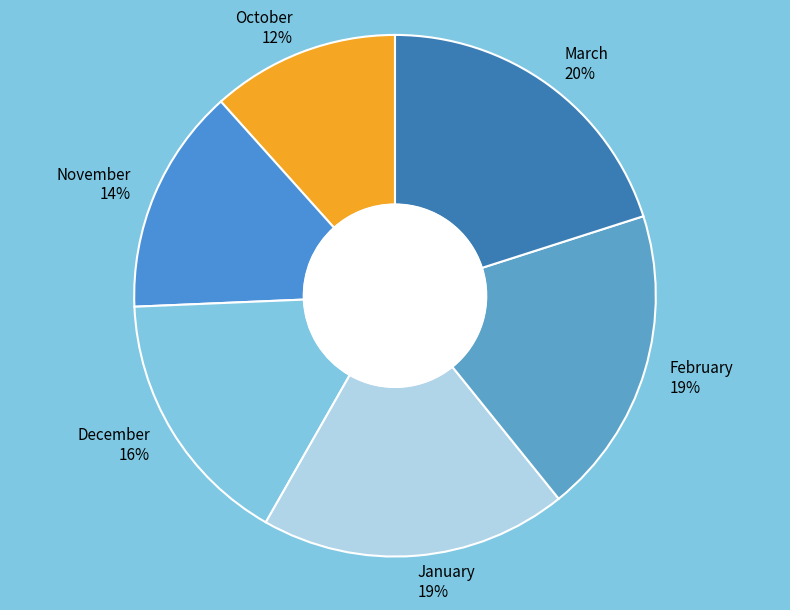

To the nearest percent, what is the combined percentage of October and December?

28%